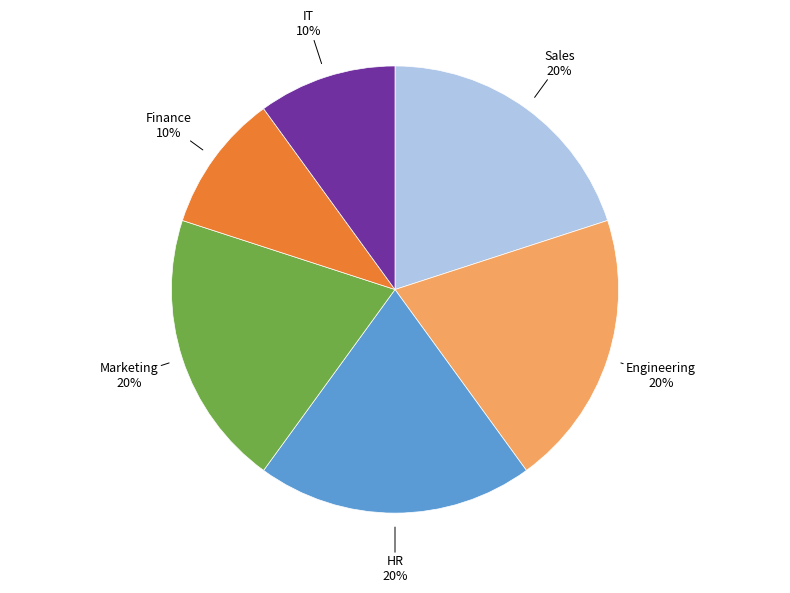

Count the number of slices in the pie.

6